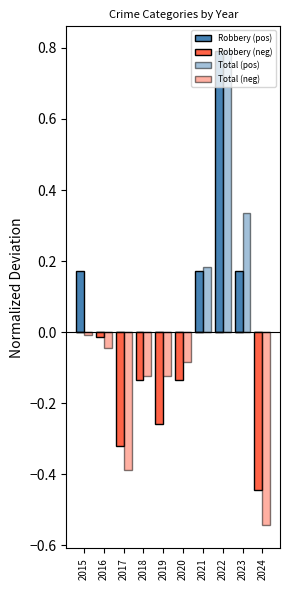

Does the chart contain stacked bars?

No